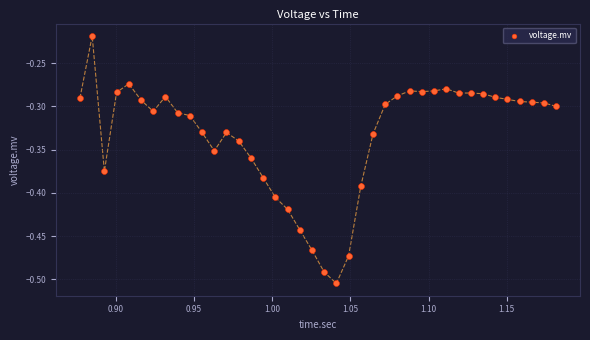

What is the range of Y values (max minus min)?

0.3